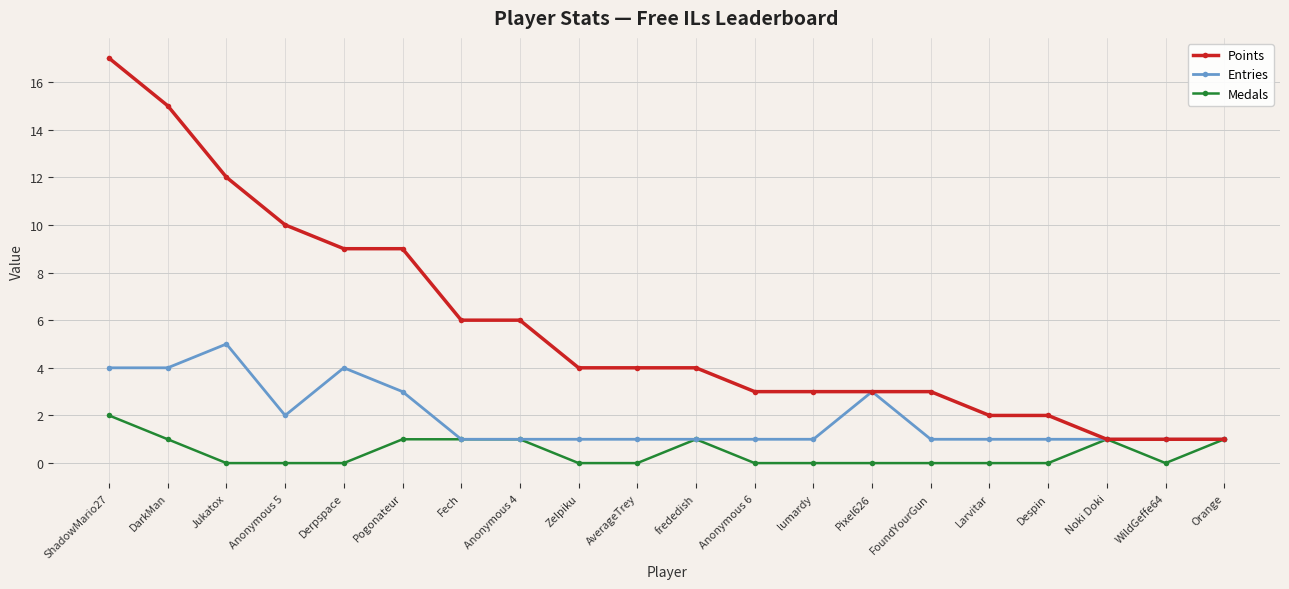

What is the difference between the Medals values at WildGeffe64 and frededish?

1